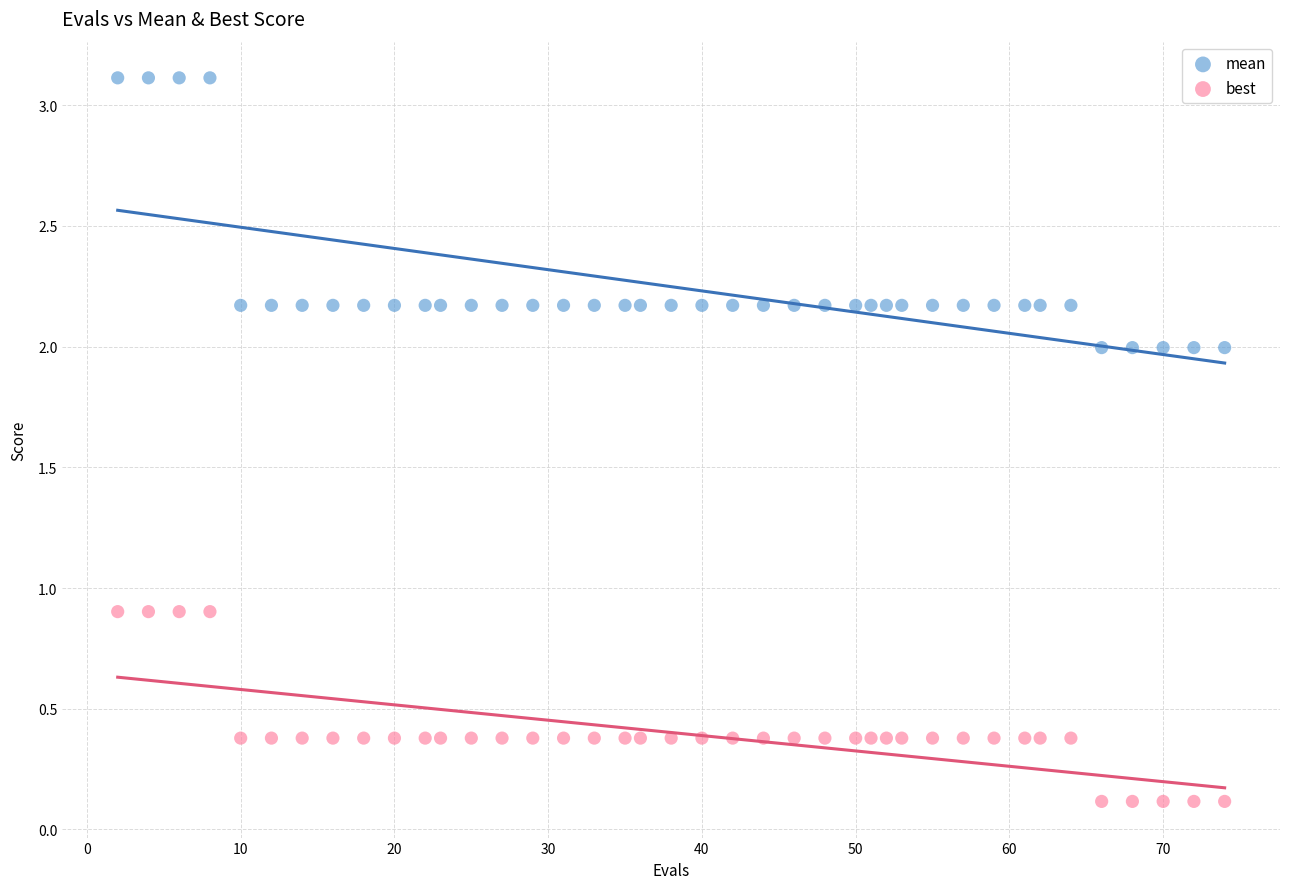

Which series has the widest spread of Y values?

mean